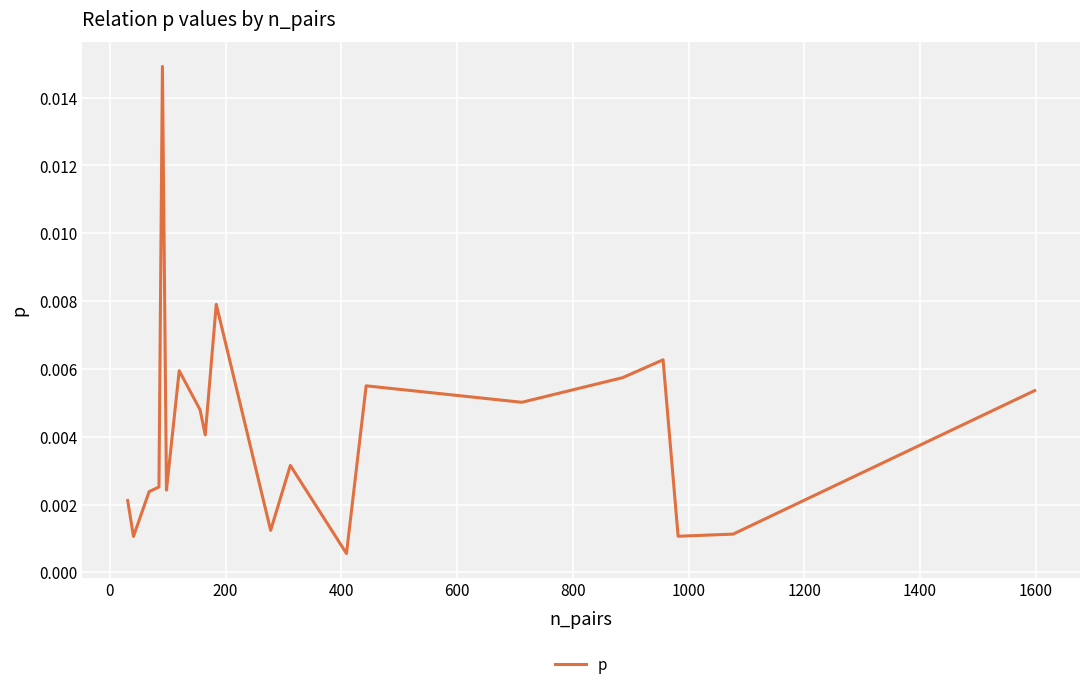

The value at 1400 is 0.0. True or false?

False